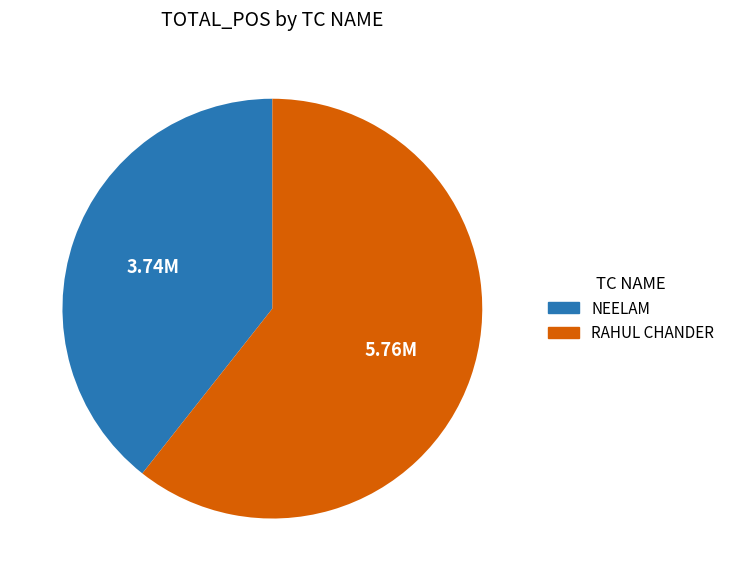

Approximately how many times larger is the value at NEELAM compared to RAHUL CHANDER?

0.6